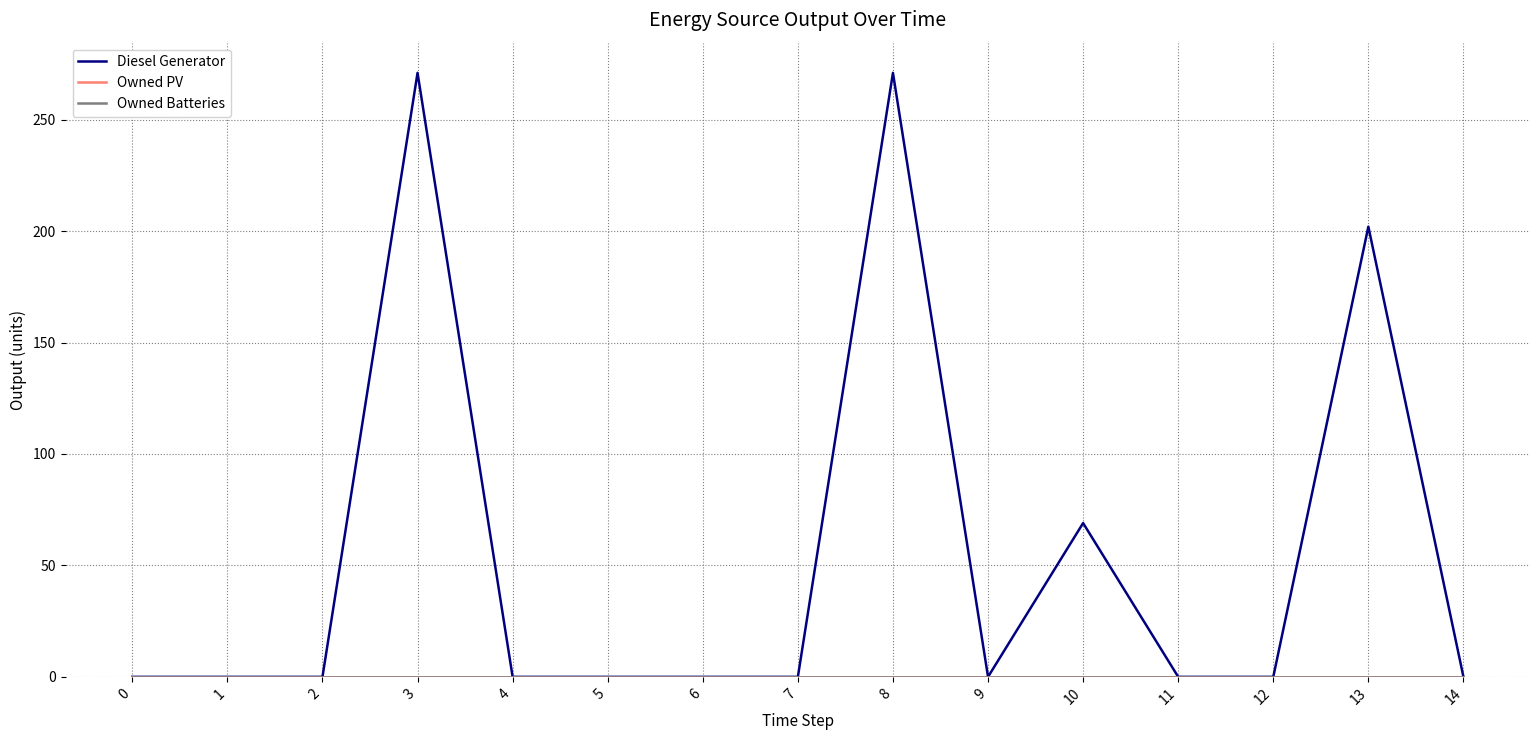

True or false: Owned PV and Owned Batteries cross at least once.

False